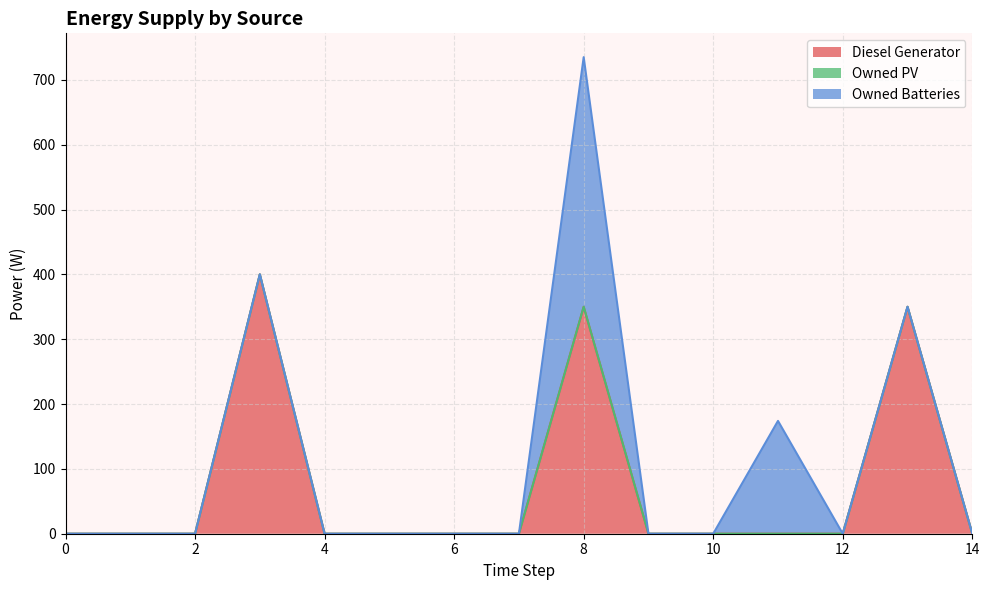

Is it true that Owned Batteries equals 0 at 2?

True